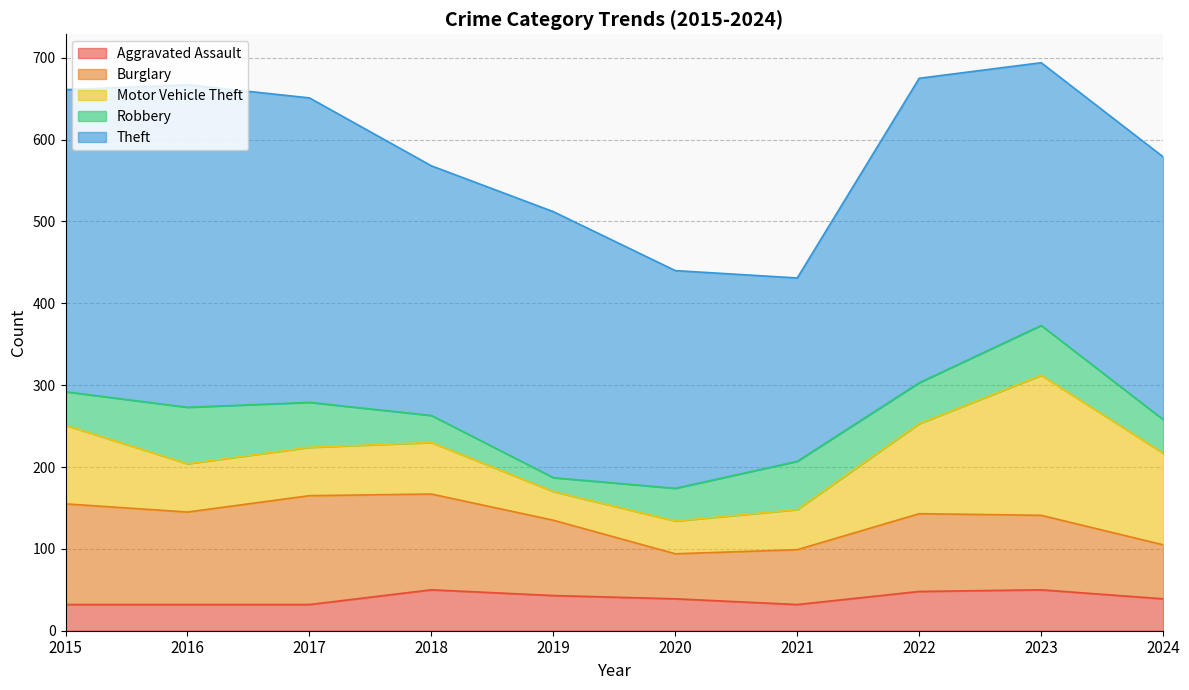

What are all the series names shown in the legend?

Aggravated Assault, Burglary, Motor Vehicle Theft, Robbery, Theft